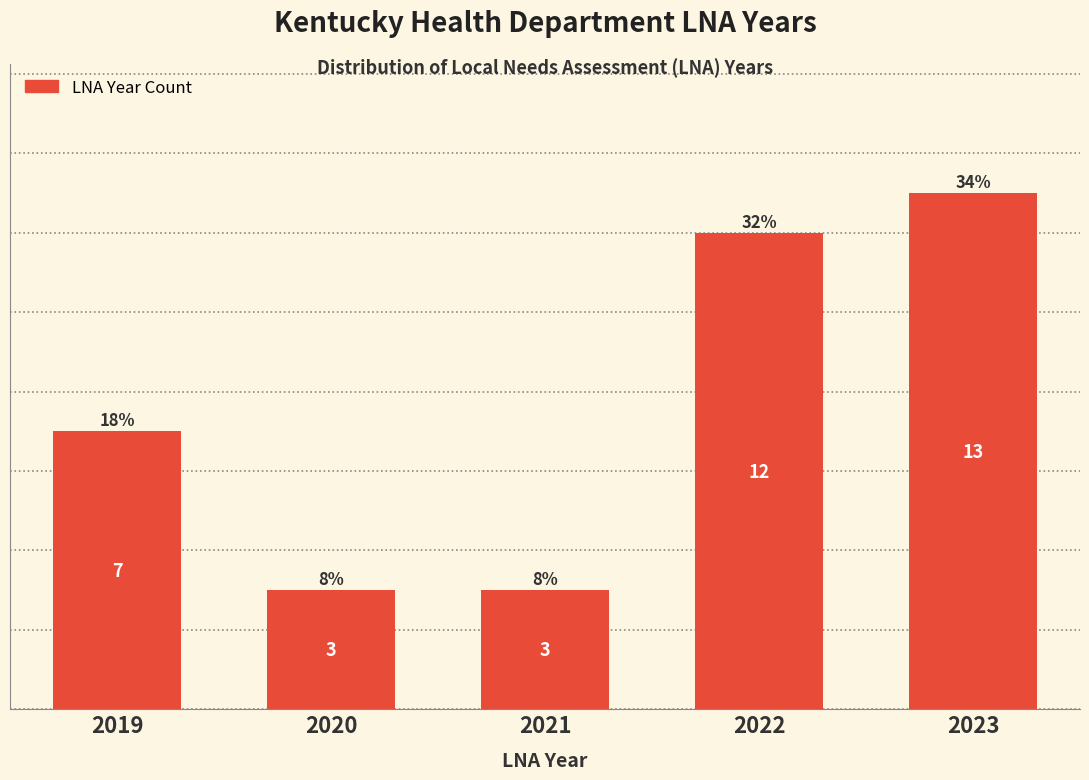

Reading left to right, what are all the values shown in this chart?

7	3	3	12	13